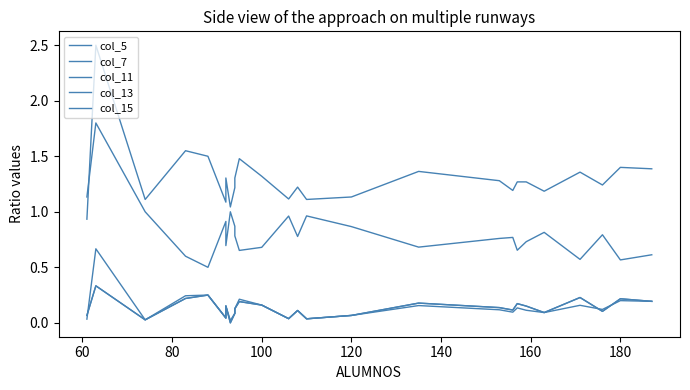

How many series are shown in this chart?

5